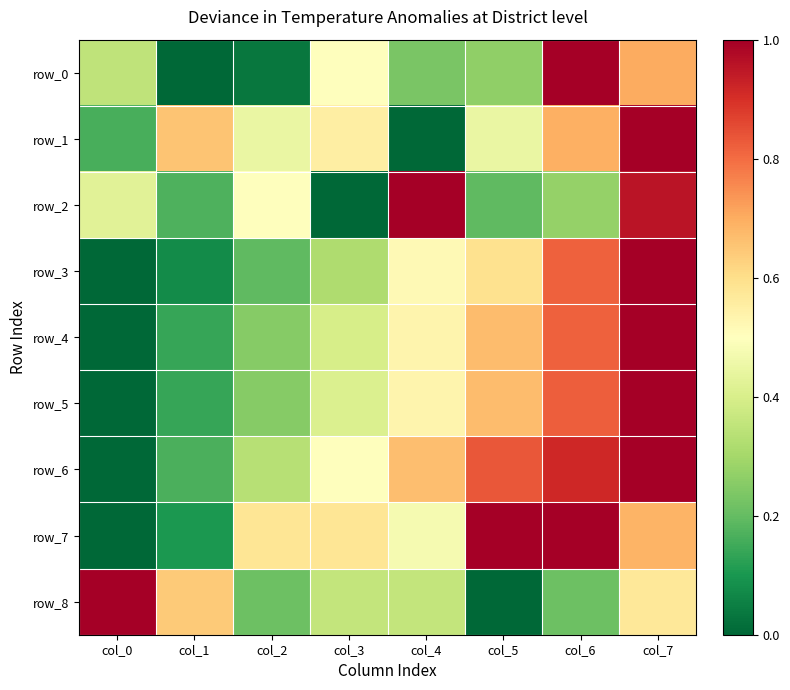

Reading right to left, extract all data points from this chart.

row_0: col_7=0.7	col_6=1.0	col_5=0.3	col_4=0.2	col_3=0.5	col_2=0.0	col_1=0.0	col_0=0.3
row_1: col_7=1.0	col_6=0.7	col_5=0.4	col_4=0.0	col_3=0.6	col_2=0.4	col_1=0.7	col_0=0.2
row_2: col_7=1.0	col_6=0.3	col_5=0.2	col_4=1.0	col_3=0.0	col_2=0.5	col_1=0.2	col_0=0.4
row_3: col_7=1.0	col_6=0.8	col_5=0.6	col_4=0.5	col_3=0.3	col_2=0.2	col_1=0.1	col_0=0.0
row_4: col_7=1.0	col_6=0.8	col_5=0.7	col_4=0.5	col_3=0.4	col_2=0.3	col_1=0.1	col_0=0.0
row_5: col_7=1.0	col_6=0.8	col_5=0.7	col_4=0.5	col_3=0.4	col_2=0.3	col_1=0.1	col_0=0.0
row_6: col_7=1.0	col_6=0.9	col_5=0.8	col_4=0.7	col_3=0.5	col_2=0.3	col_1=0.2	col_0=0.0
row_7: col_7=0.7	col_6=1.0	col_5=1.0	col_4=0.5	col_3=0.6	col_2=0.6	col_1=0.1	col_0=0.0
row_8: col_7=0.6	col_6=0.2	col_5=0.0	col_4=0.4	col_3=0.4	col_2=0.2	col_1=0.6	col_0=1.0